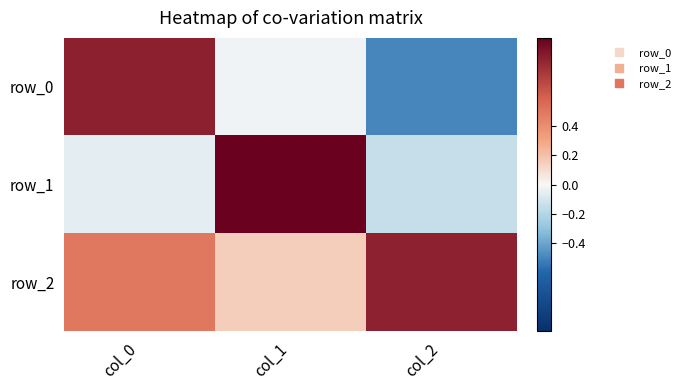

Reading left to right, what are all the values shown in this chart?

row_0: 0.9	-0.0	-0.5
row_1: -0.1	1.0	-0.1
row_2: 0.5	0.2	0.9